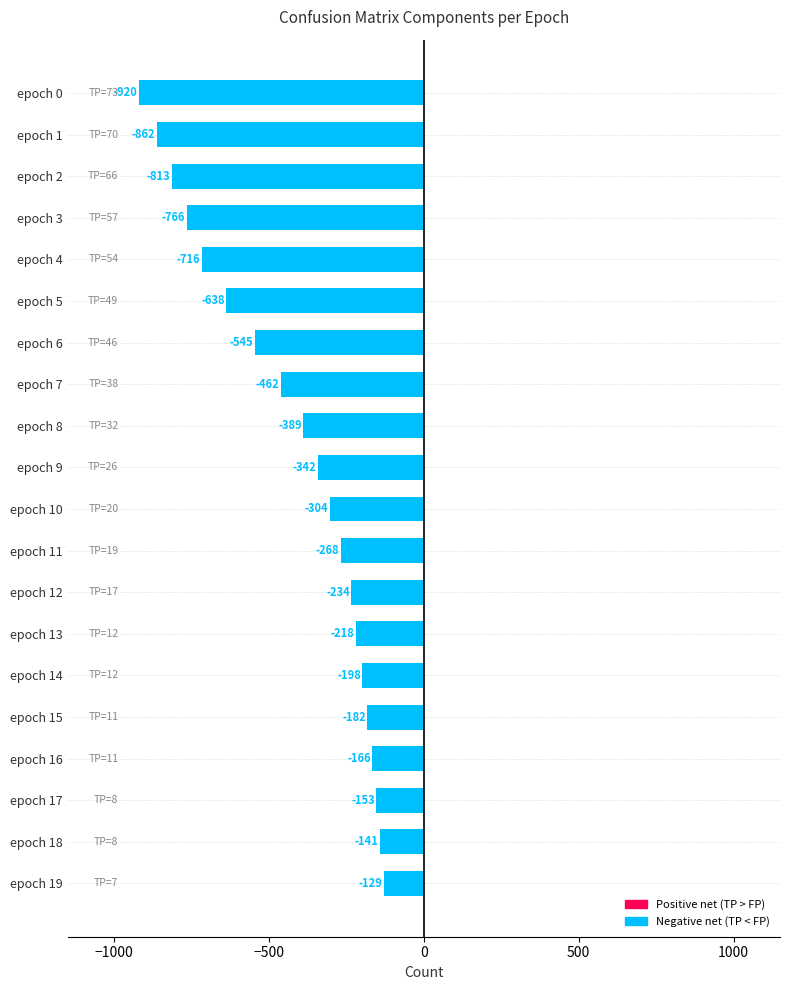

The chart shows a value of -716 at epoch 4. True or false?

True